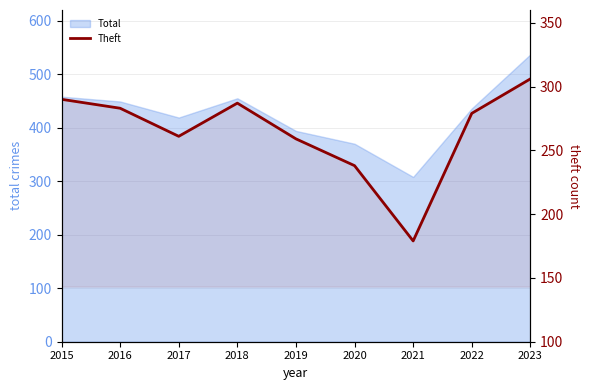

Between 2018 and 2019, which is larger?

2018